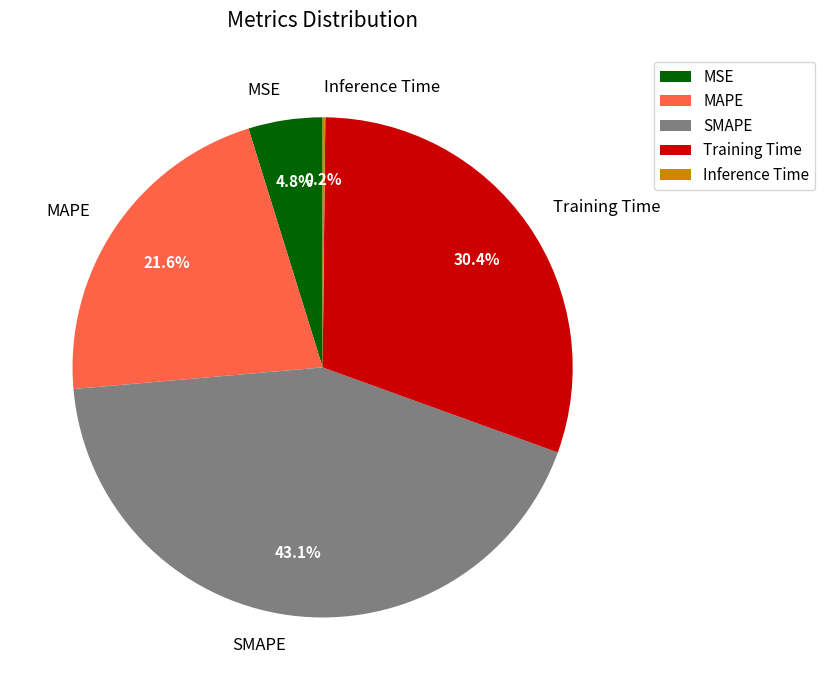

Combined, what portion of the pie is MAPE and MSE?

26.4%